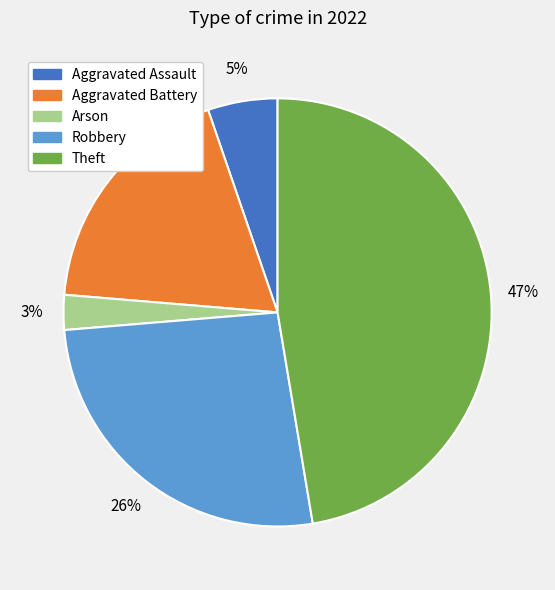

Is it true that Theft is 55% of the pie?

False